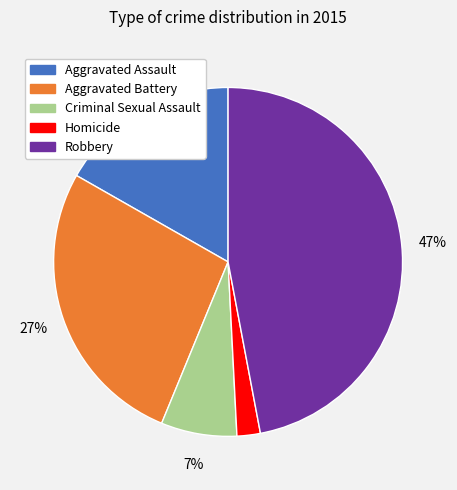

The Aggravated Battery slice represents 27% of the pie. True or false?

True